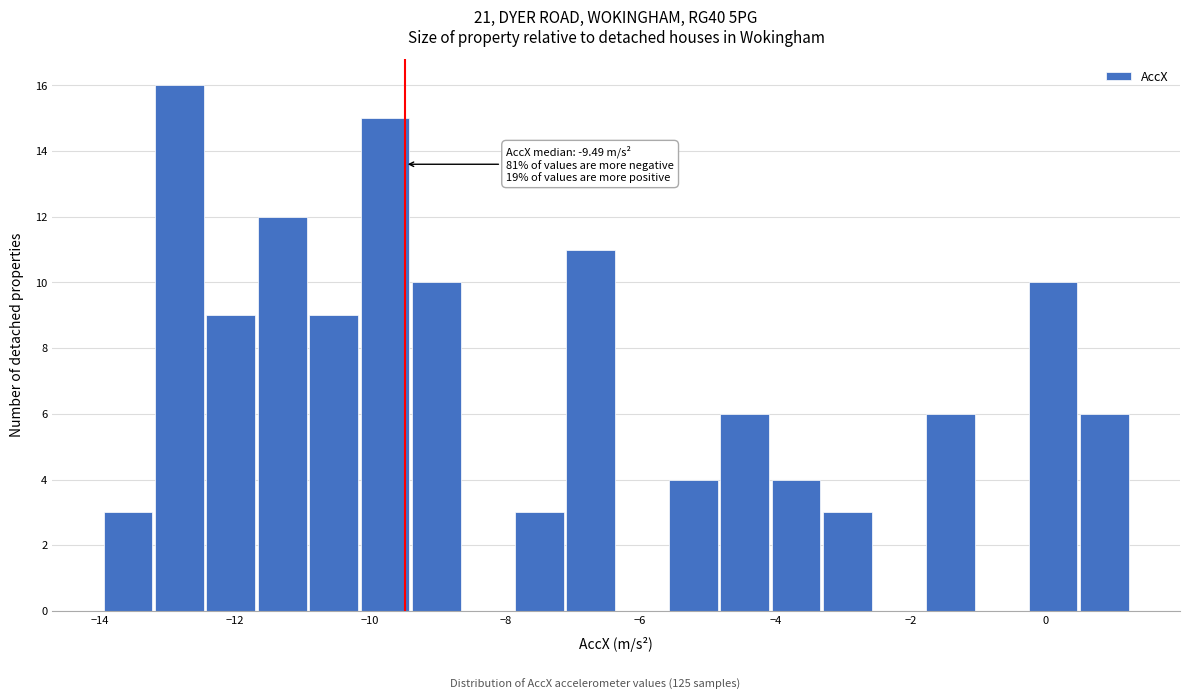

Read against the x-axis, roughly where is the centre of the tallest bar?

-12.8